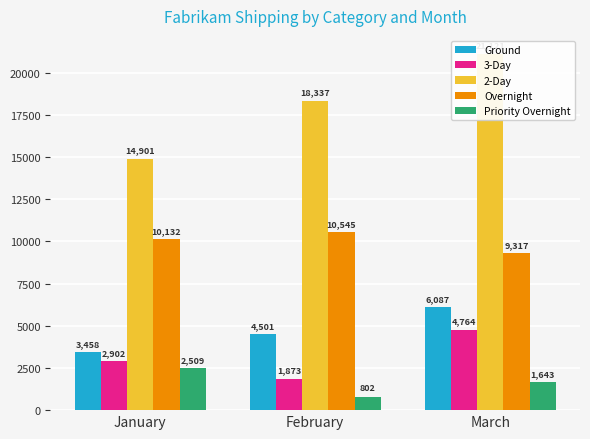

Rank the series by their maximum value, from highest to lowest.

2-Day, Overnight, Ground, 3-Day, Priority Overnight